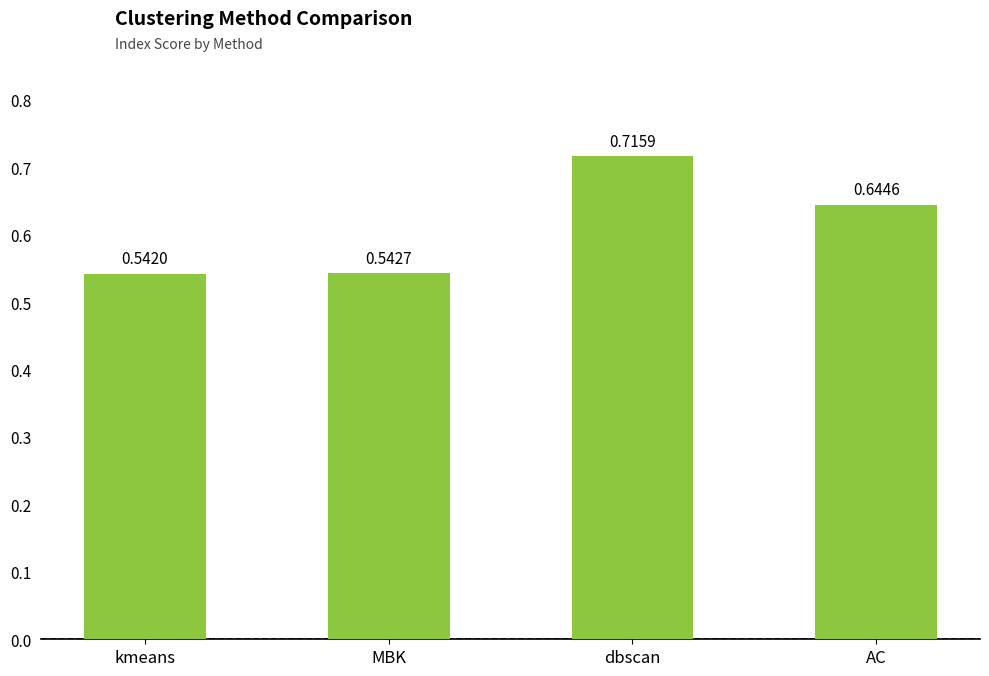

What position from the right is kmeans?

4